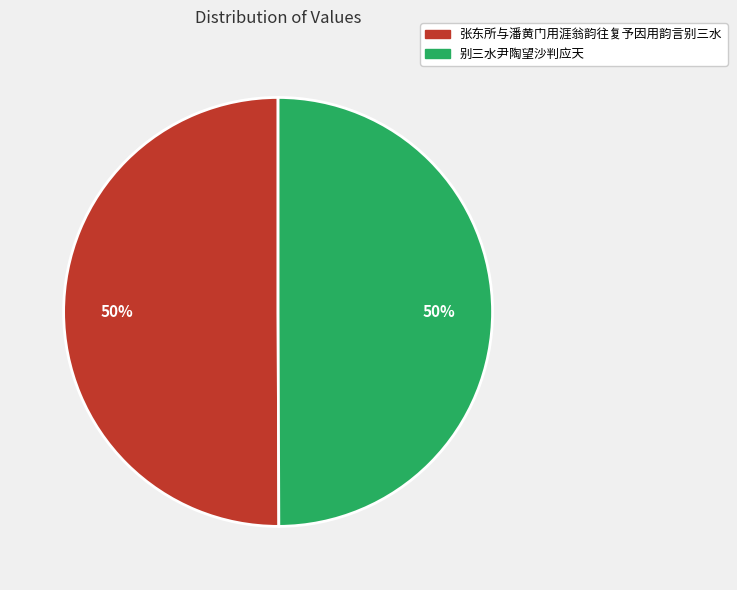

Approximately how many times larger is the value at 张东所与潘黄门用涯翁韵往复予因用韵言别三水 compared to 别三水尹陶望沙判应天?

1.0